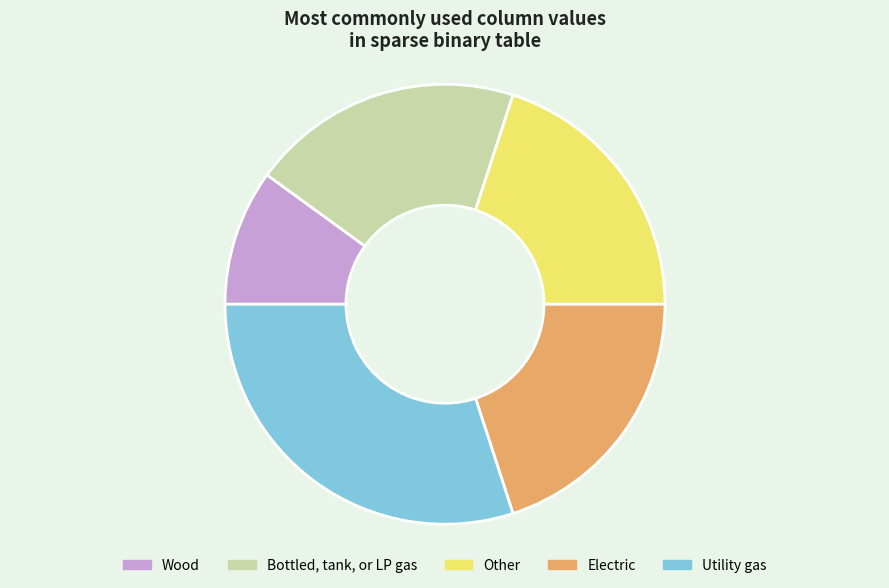

Is it true that Bottled, tank, or LP gas is 20% of the pie?

True